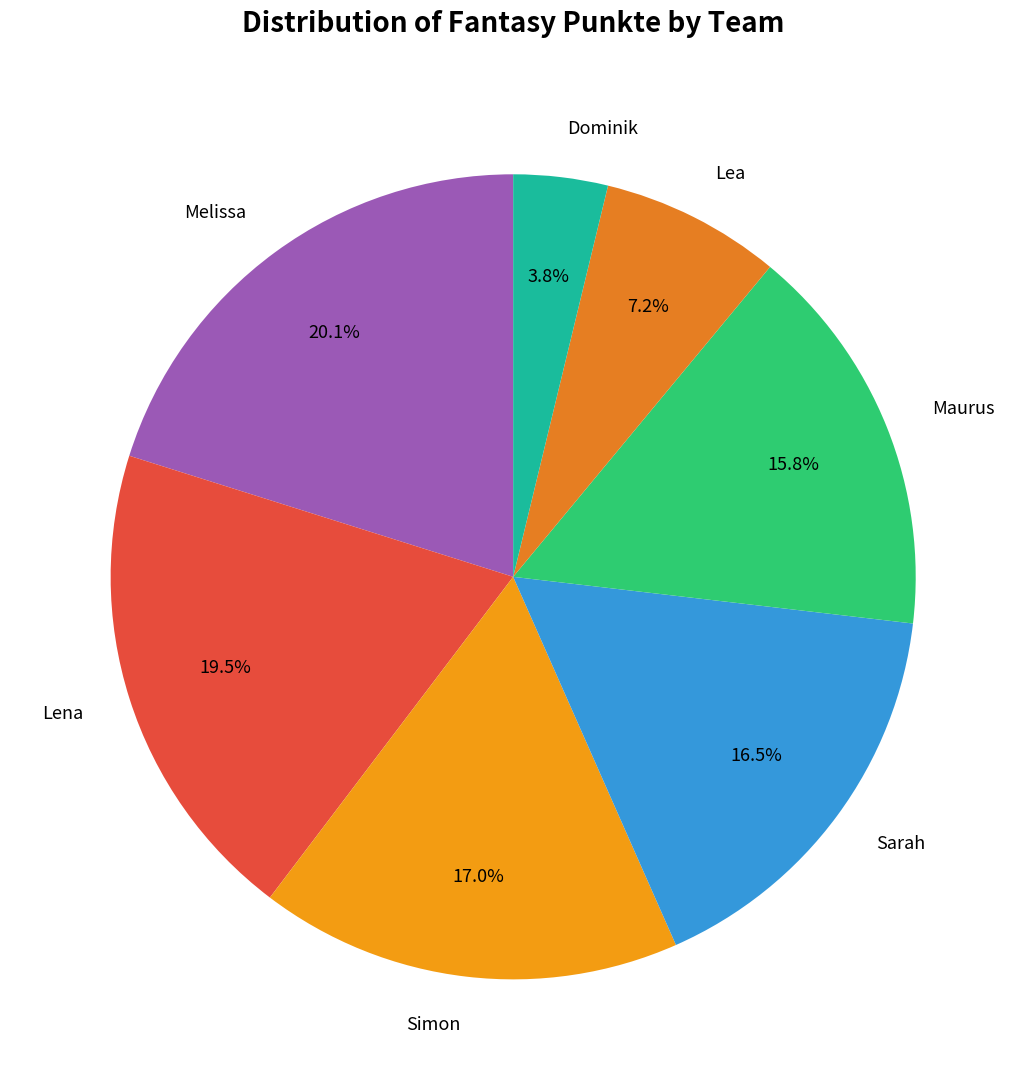

What is the ratio of the value at Lena to the value at Melissa?

1.0